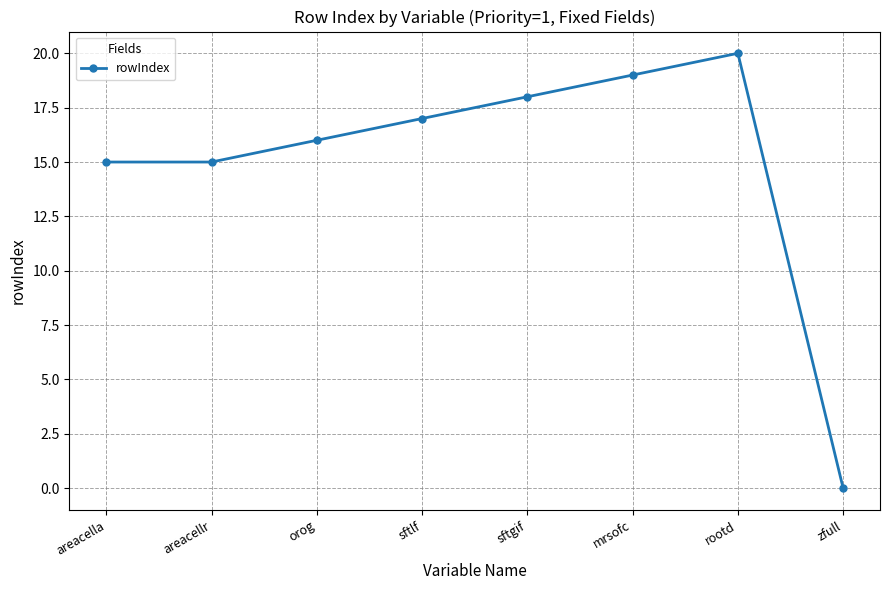

What is the greatest value displayed?

20